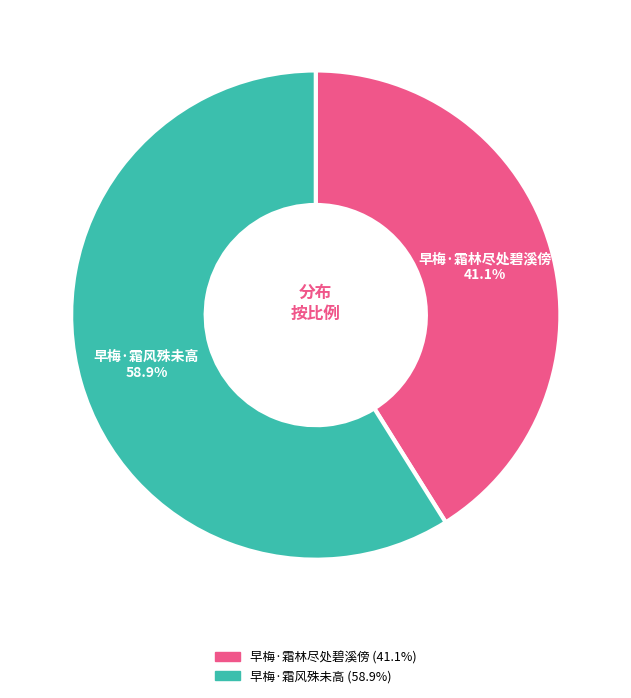

What percentage is the 早梅·霜林尽处碧溪傍 slice, to the nearest percent?

41%